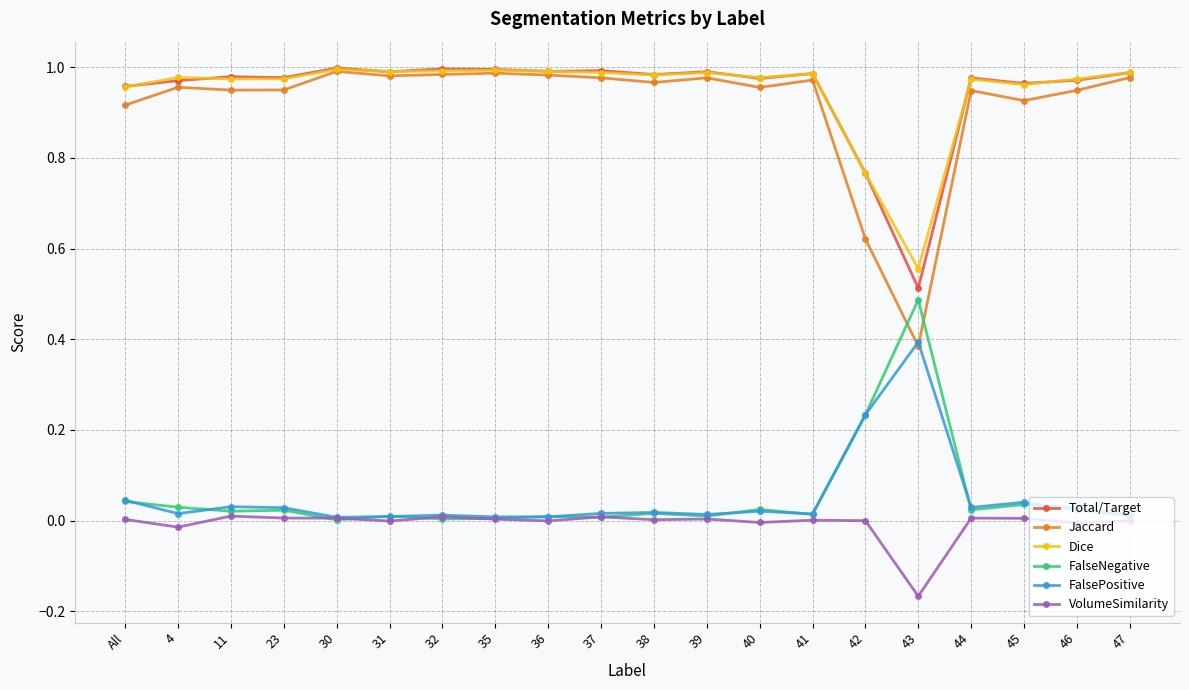

What position from the right is 23?

17